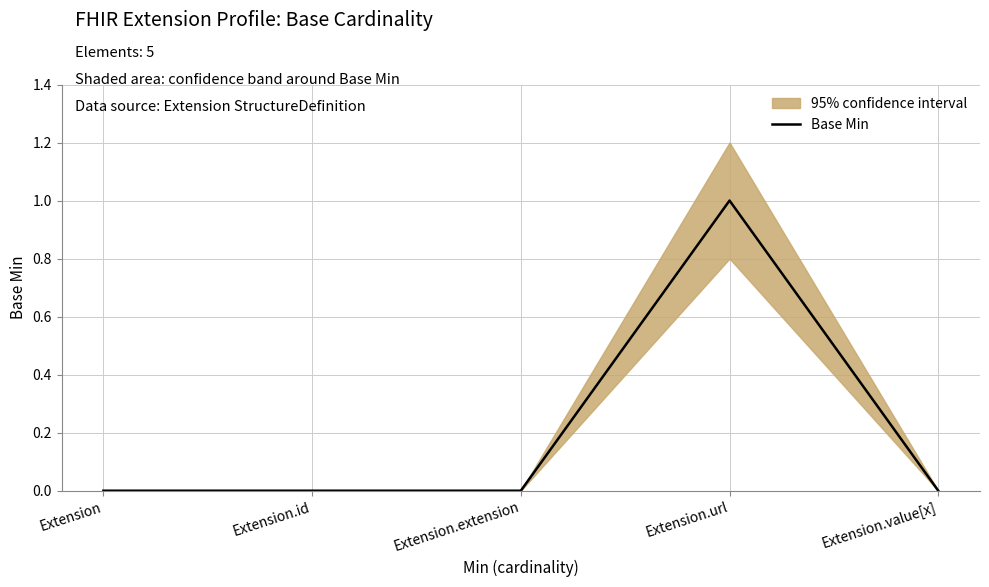

List the labels in order of value, smallest first.

Extension, Extension.id, Extension.extension, Extension.value[x], Extension.url